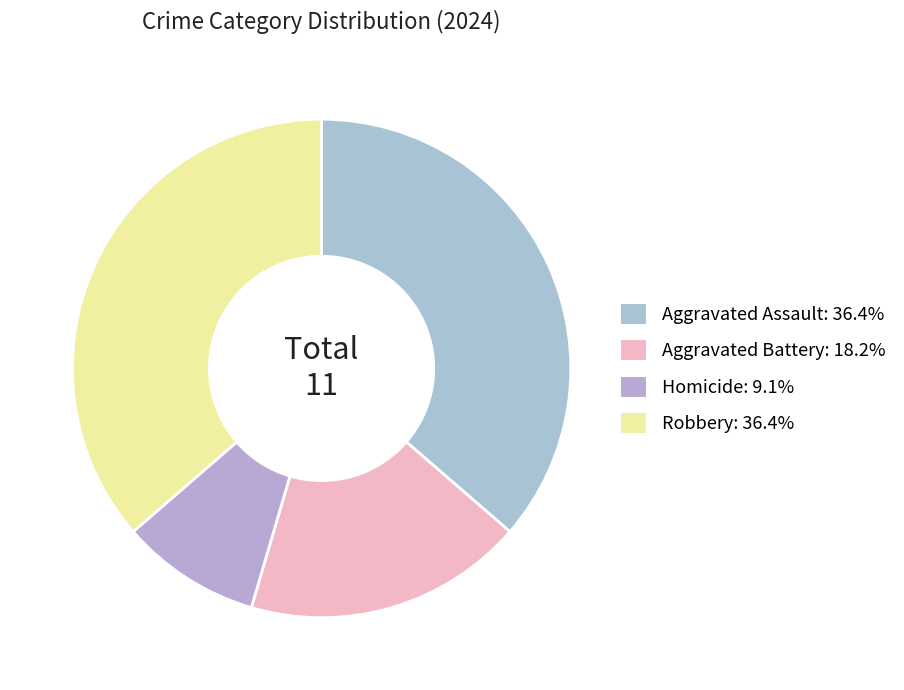

Count the number of slices in the pie.

4